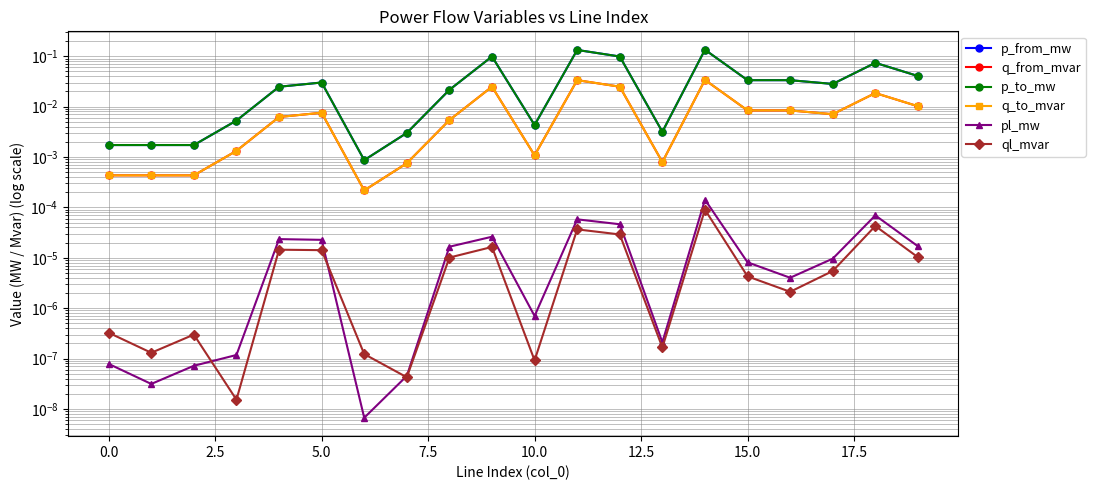

How many series are shown in this chart?

6